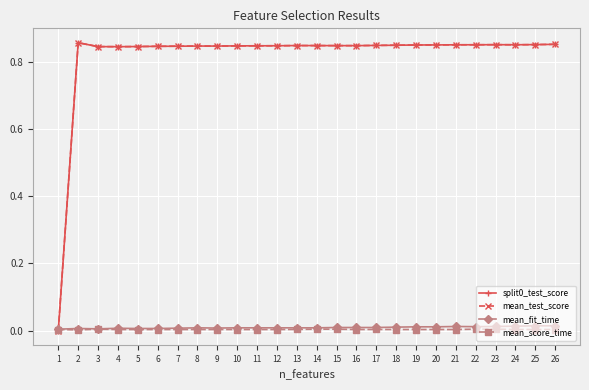

Is this an area chart (filled region under the line)?

No